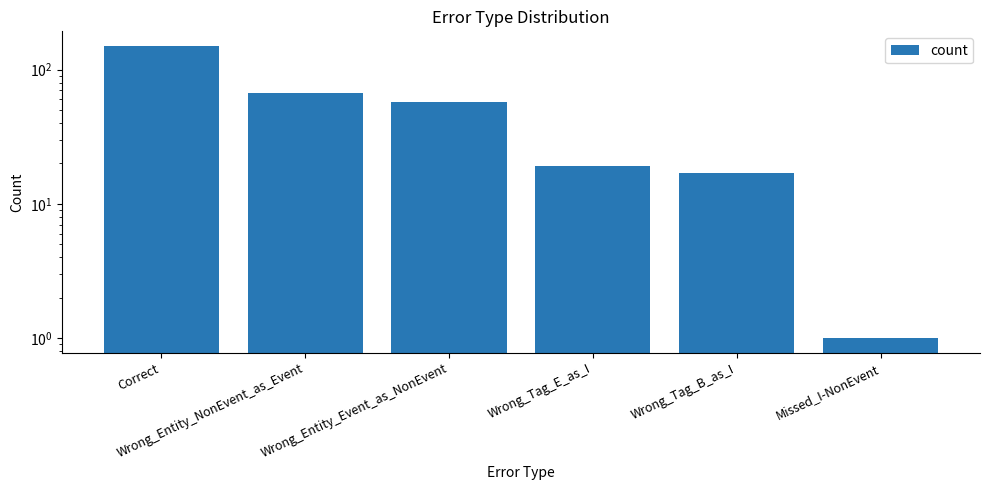

What is the greatest value displayed?

150